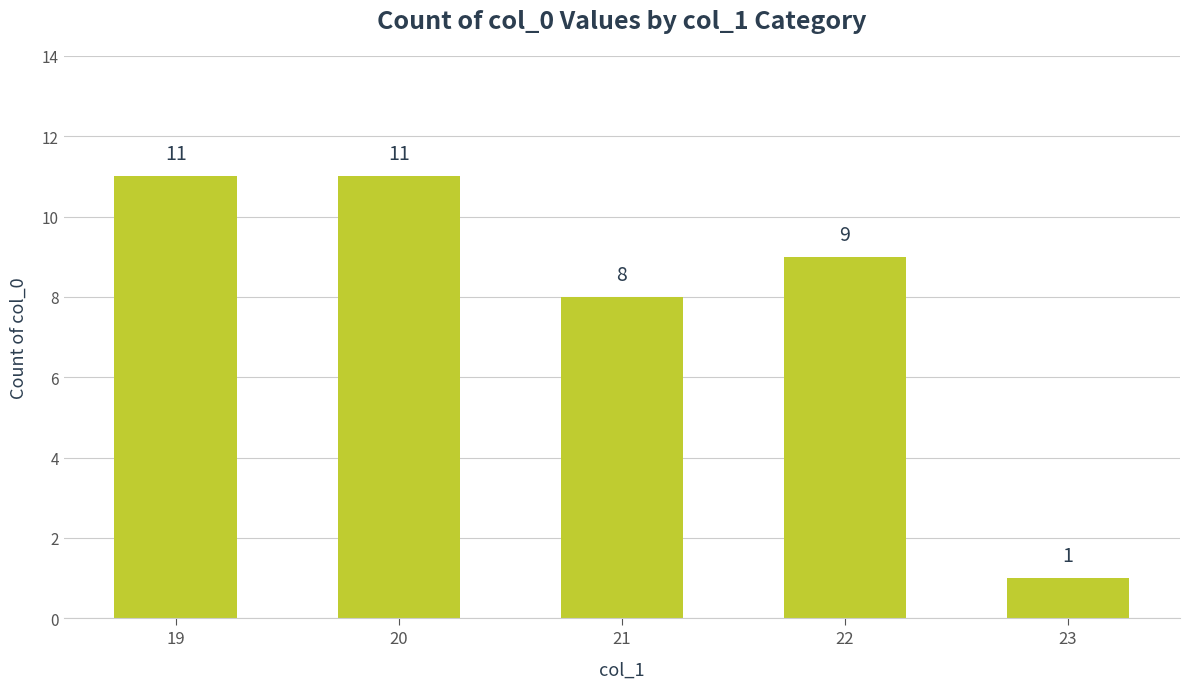

What is the greatest value displayed?

11